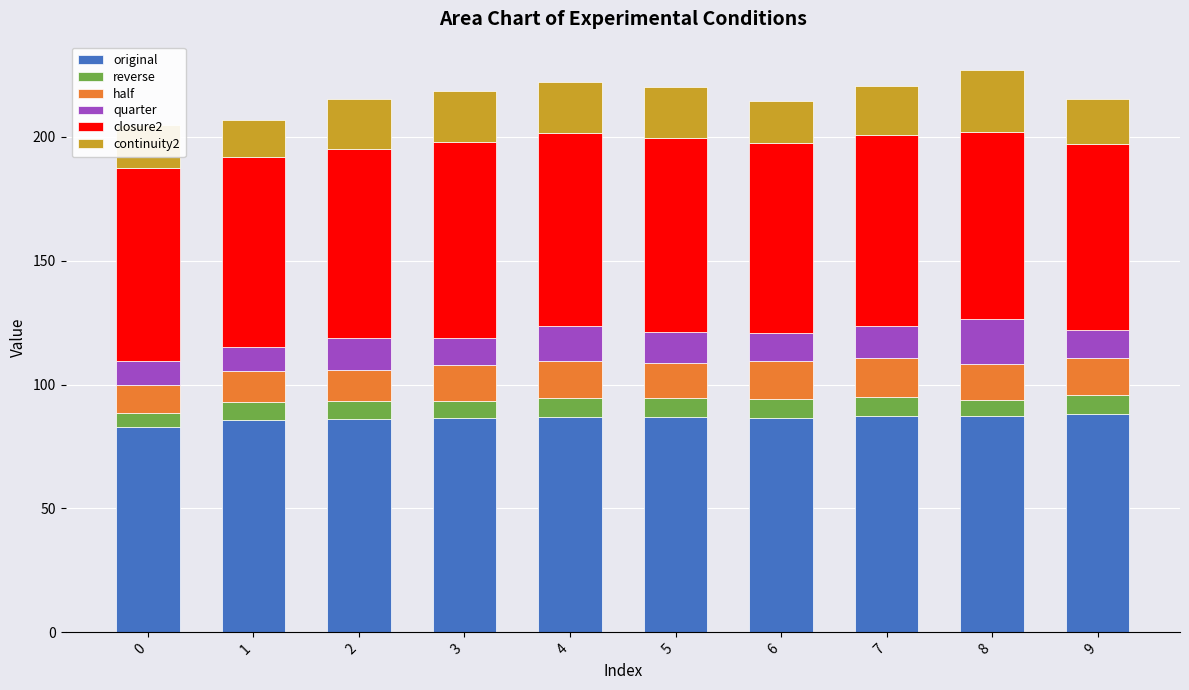

What is the average value of the original series?

86.5